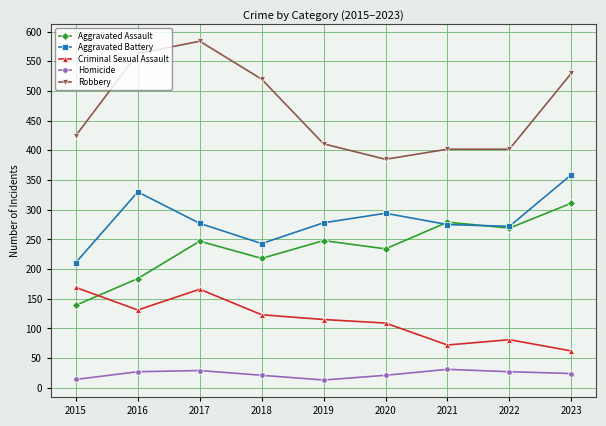

What is the value of the Robbery point at the 8th from the left?

402